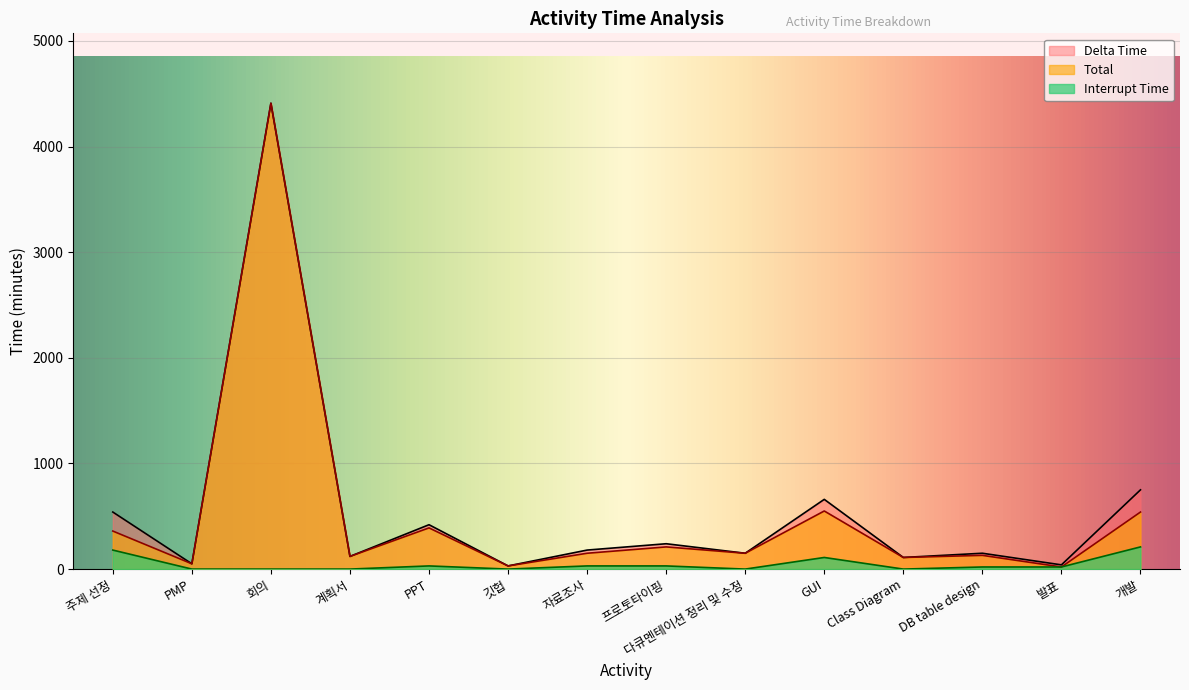

Rank the series at DB table design from lowest to highest value.

Interrupt Time, Total, Delta Time